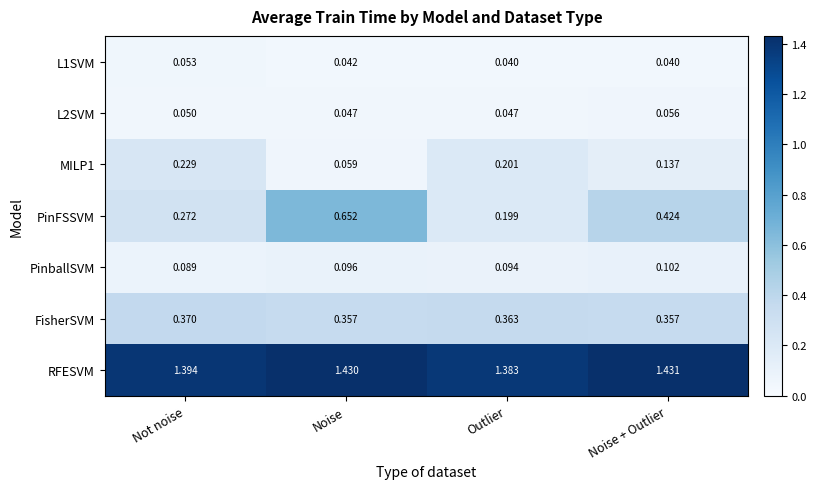

Which series has the largest range (max minus min)?

PinFSSVM